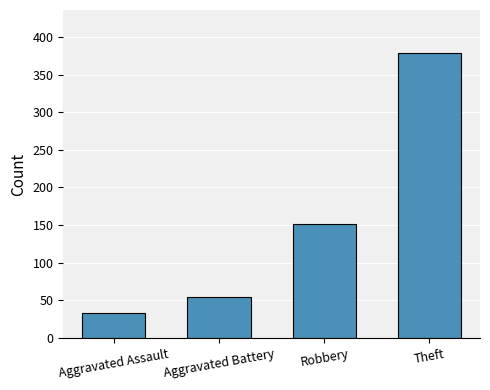

Are the bars grouped side by side (vs. stacked)?

No